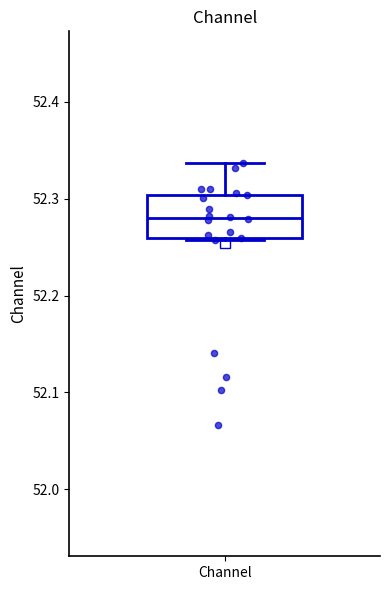

Transcribe this box plot: give where the median line is, the range the box spans, and where the two whiskers end, as read against the y-axis. The values are not printed on the chart, so give them approximately, as read against the axis.

median 52.28, box 52.26 to 52.30, whiskers 52.26 to 52.34